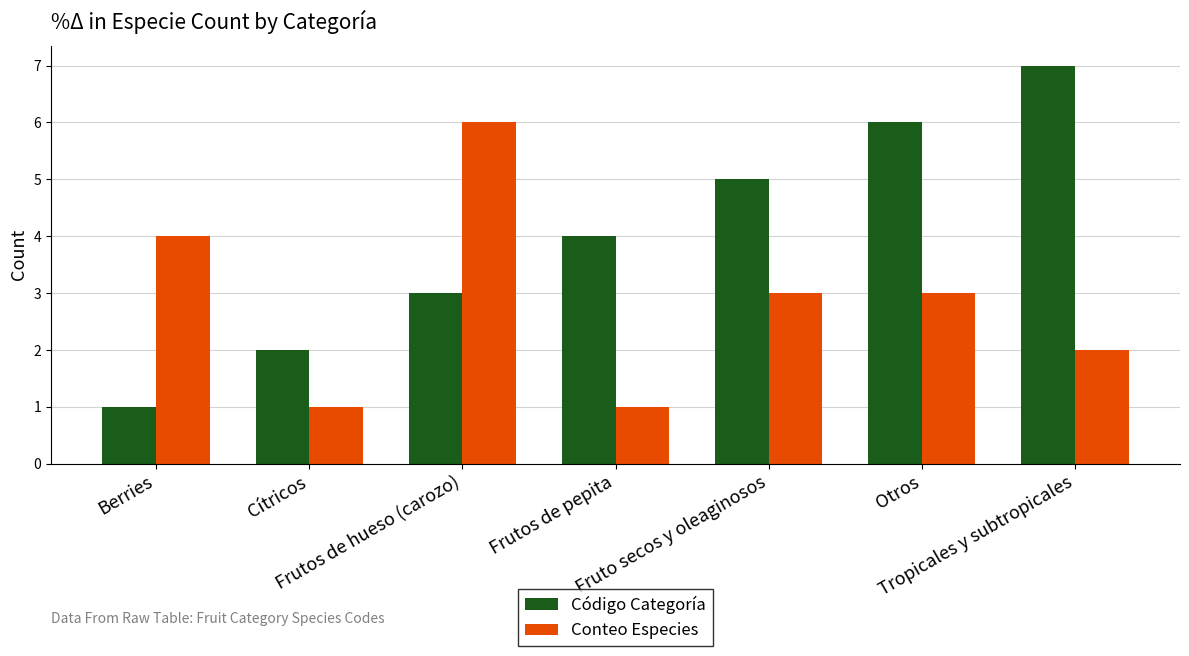

Which category has the highest value in the Código Categoría series?

Tropicales y subtropicales